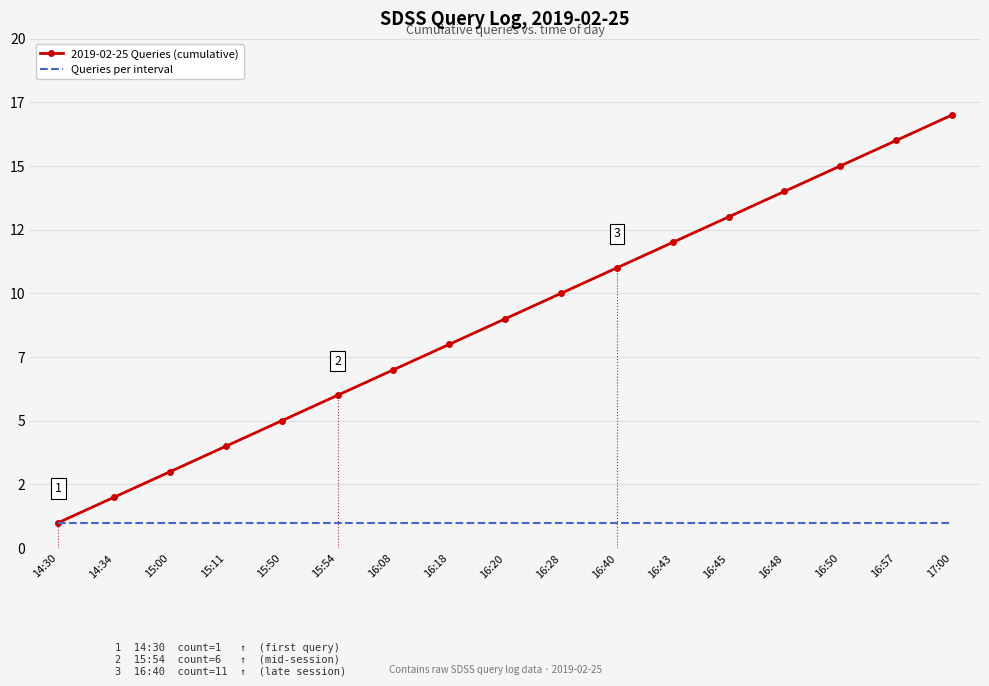

Rank the series by their maximum value, from highest to lowest.

2019-02-25 Queries (cumulative), Queries per interval